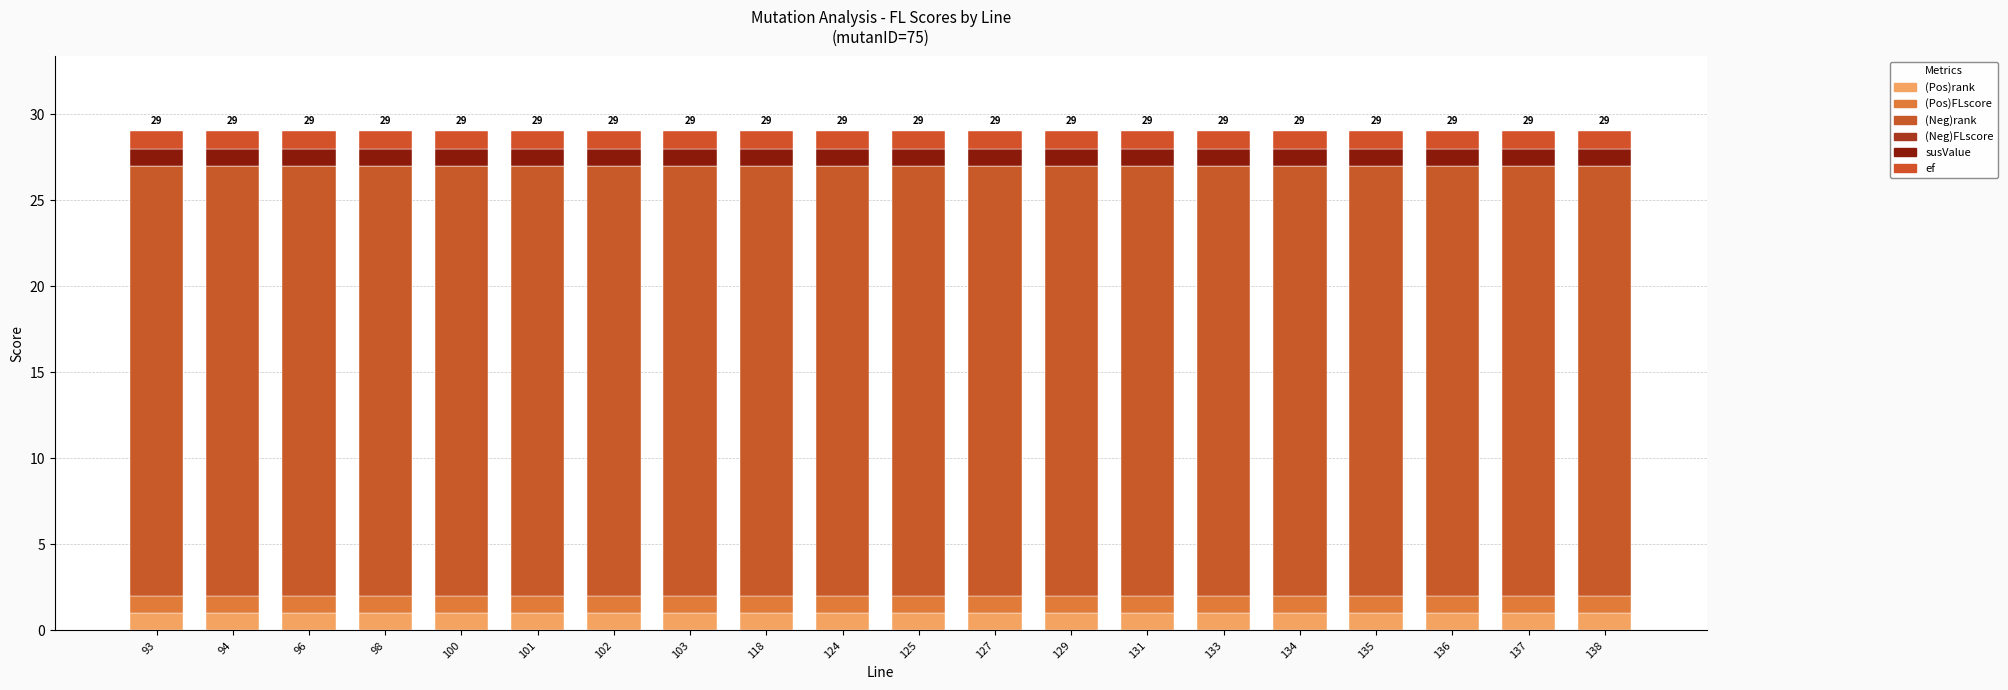

Read the (Pos)FLscore value at 93.

1